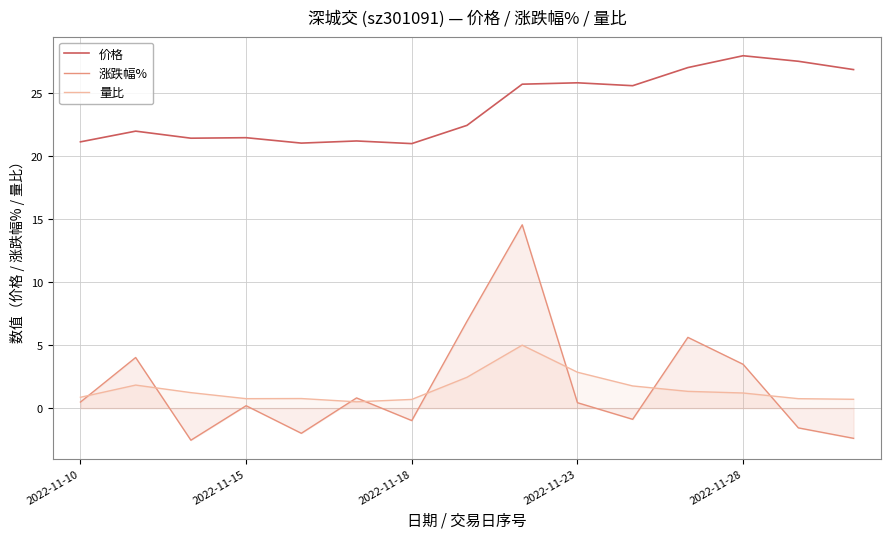

How many intersections are there between 涨跌幅% and 量比?

8